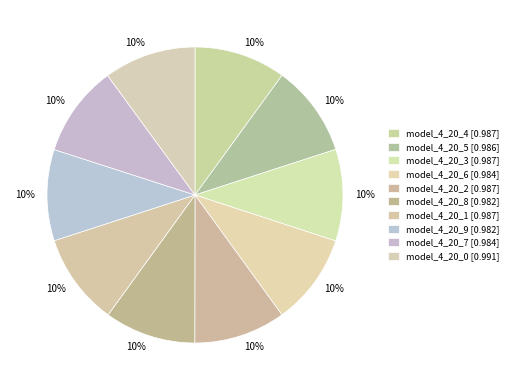

What is the largest slice in the pie chart?

model_4_20_0